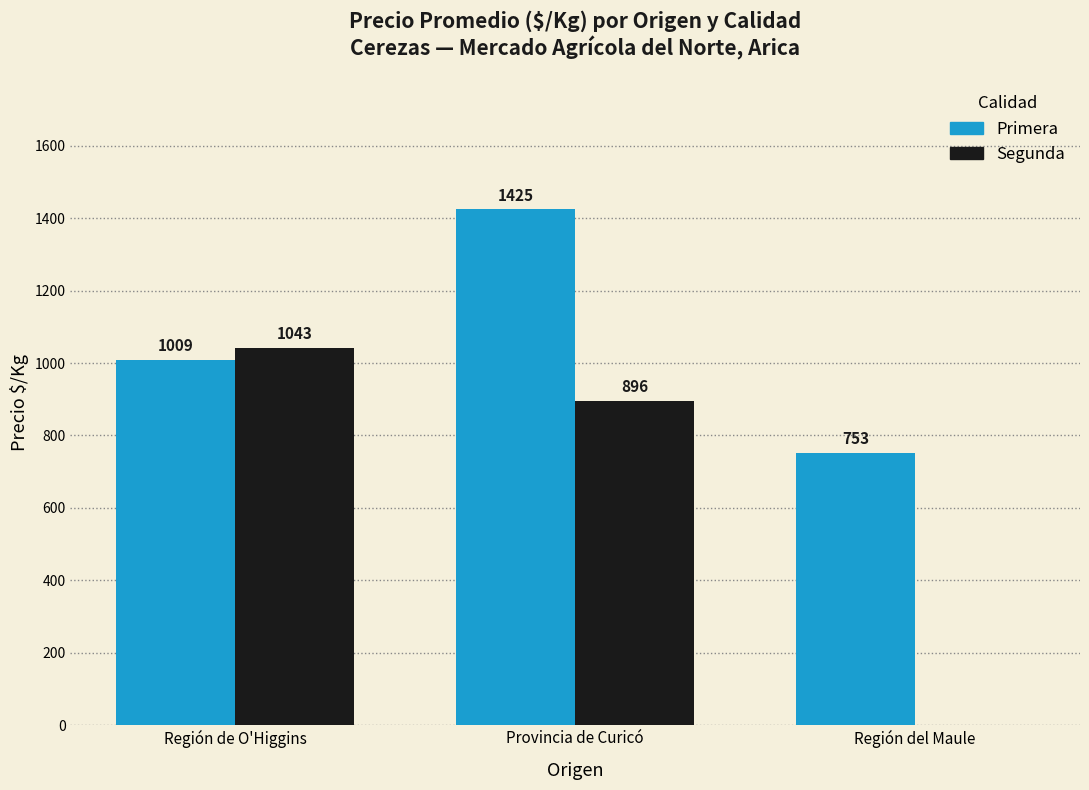

How many groups of bars are there?

3